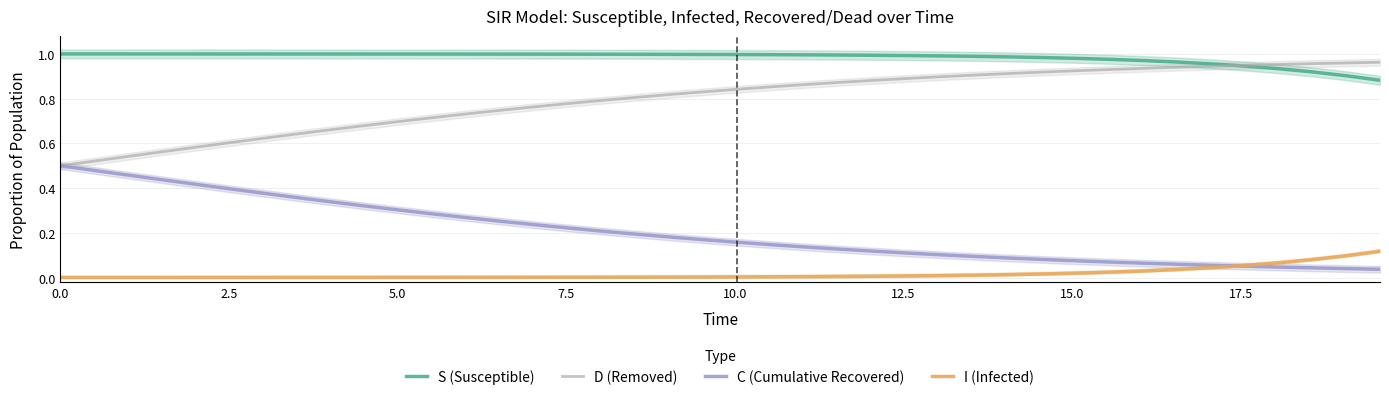

Which series has the largest range (max minus min)?

D (Removed)